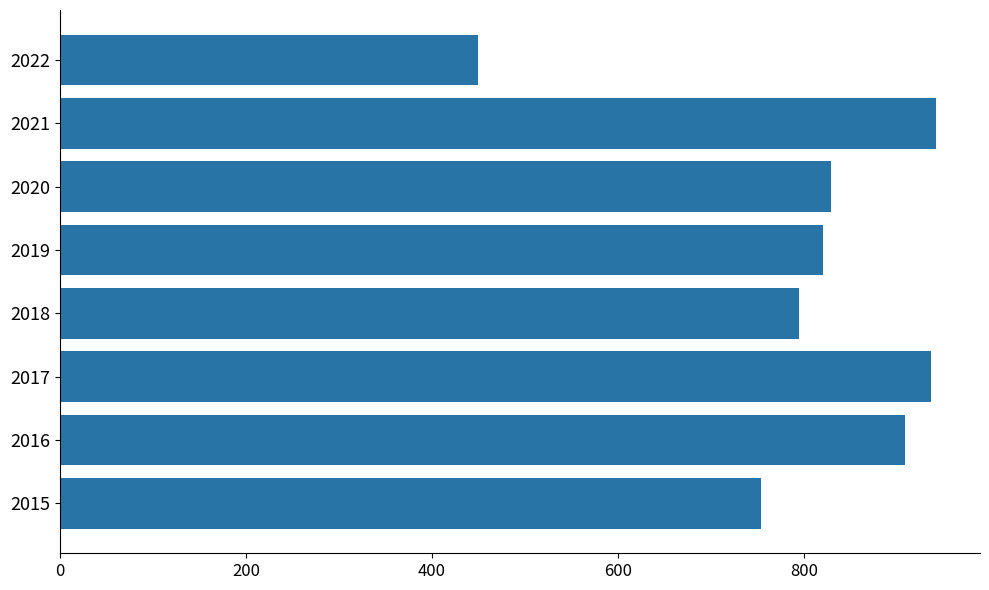

How many values are below 829?

4